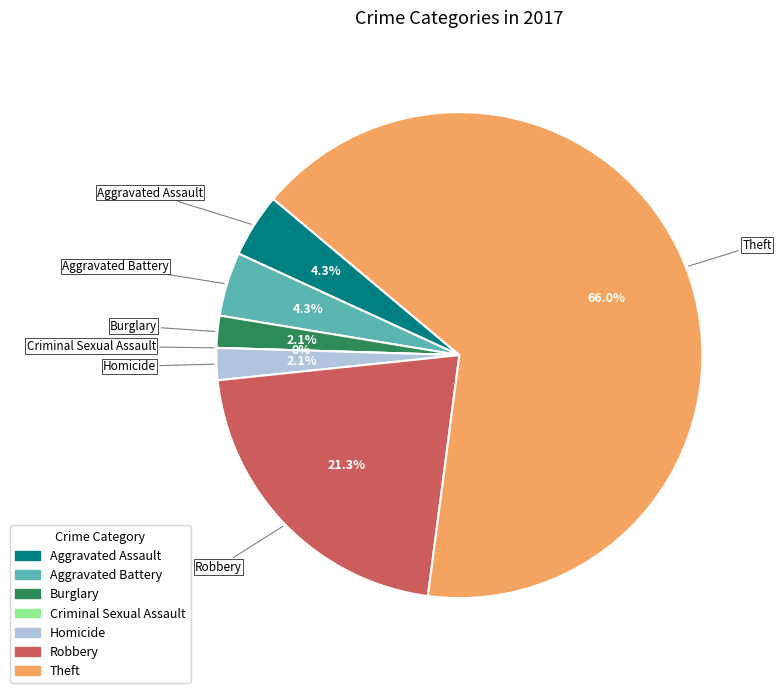

Does any single category account for the majority?

Yes